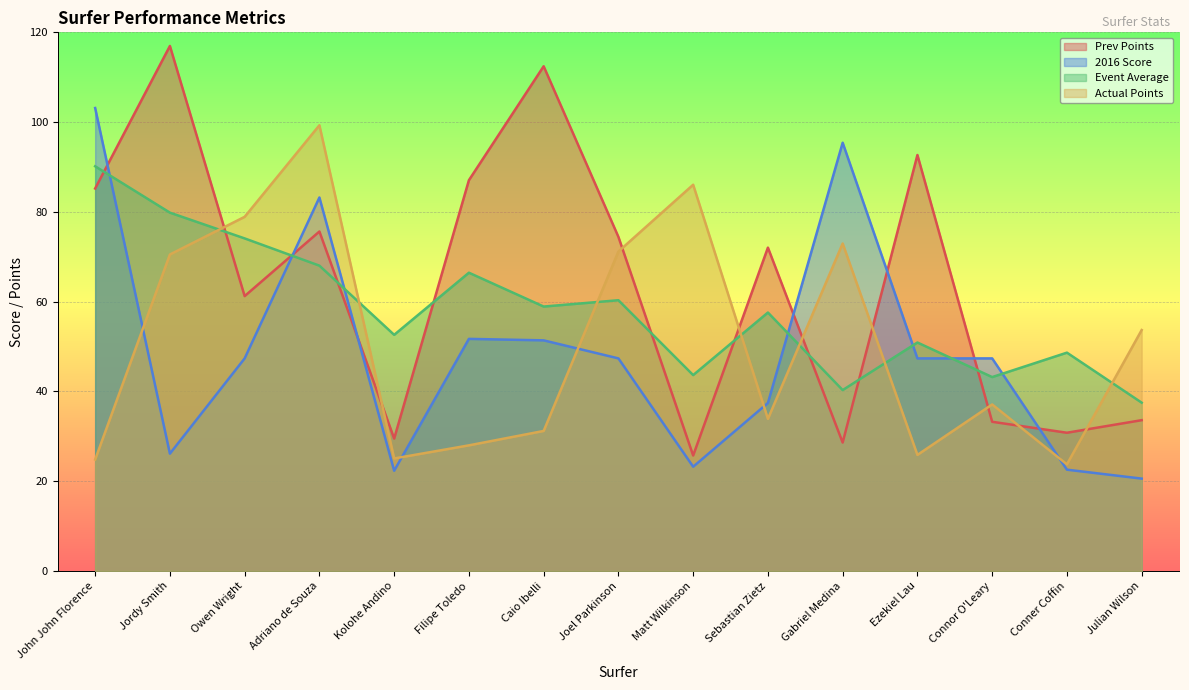

Which series ends up on top after the final intersection of Prev Points and 2016 Score?

Prev Points